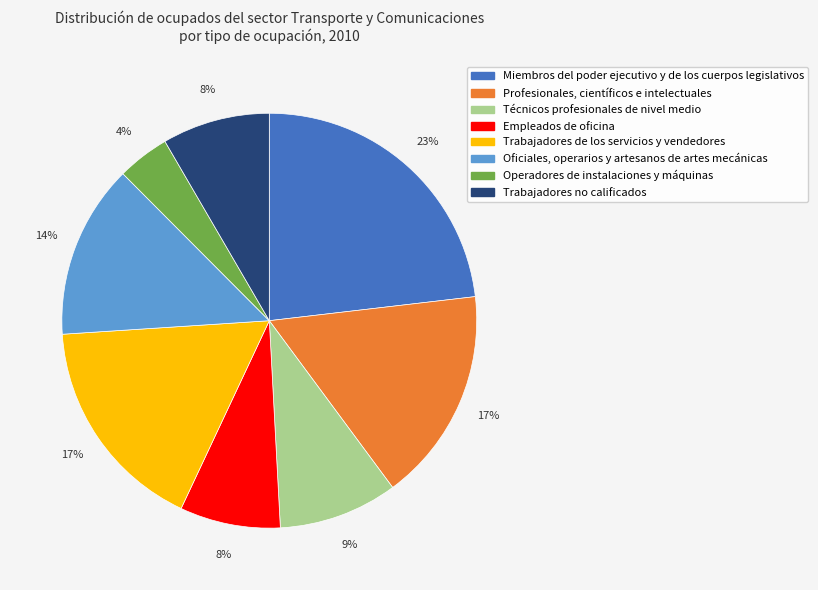

Does Trabajadores de los servicios y vendedores account for over 50% of the chart?

No